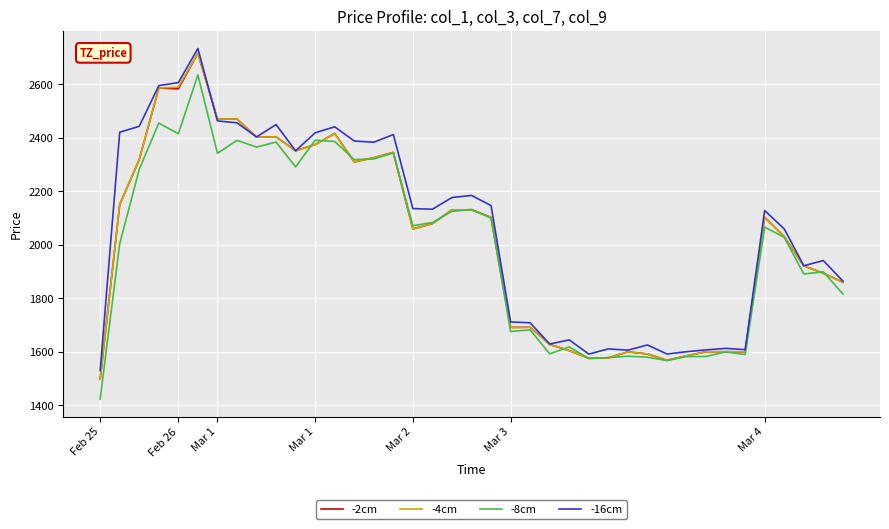

What is the smallest value displayed?

1423.8